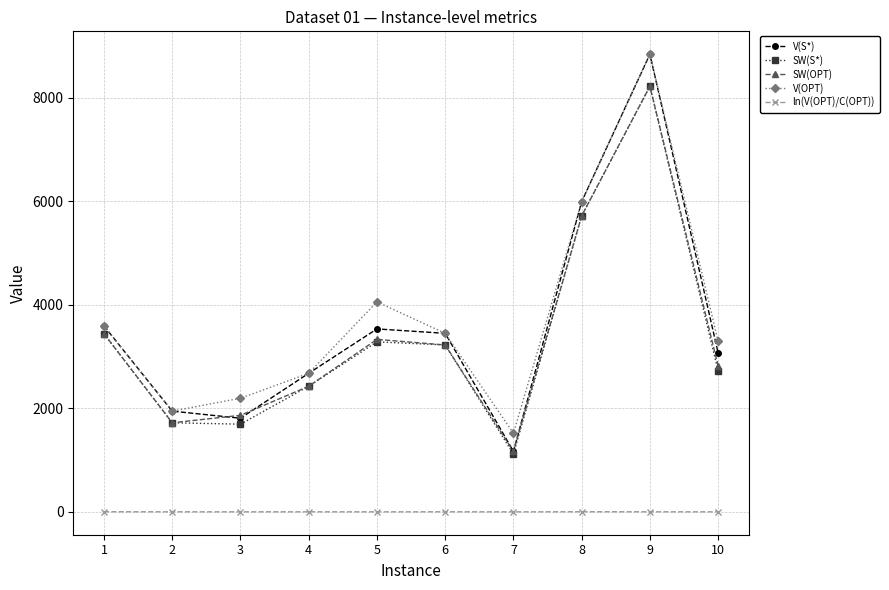

What is the spread (max minus min) of values at 6?

3447.3